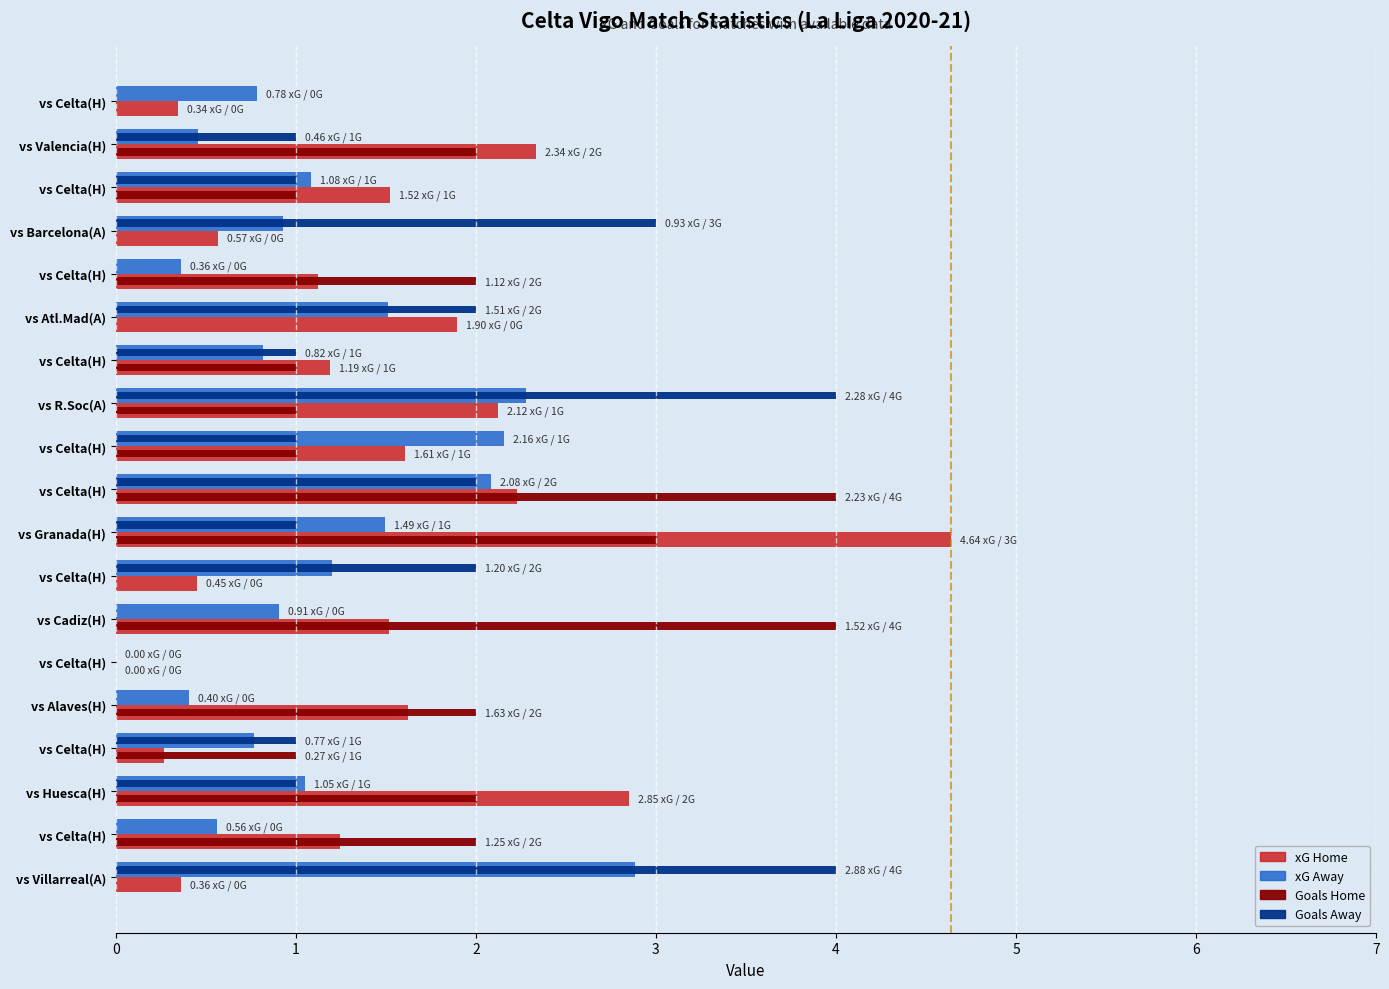

How many data points does each series have?

19